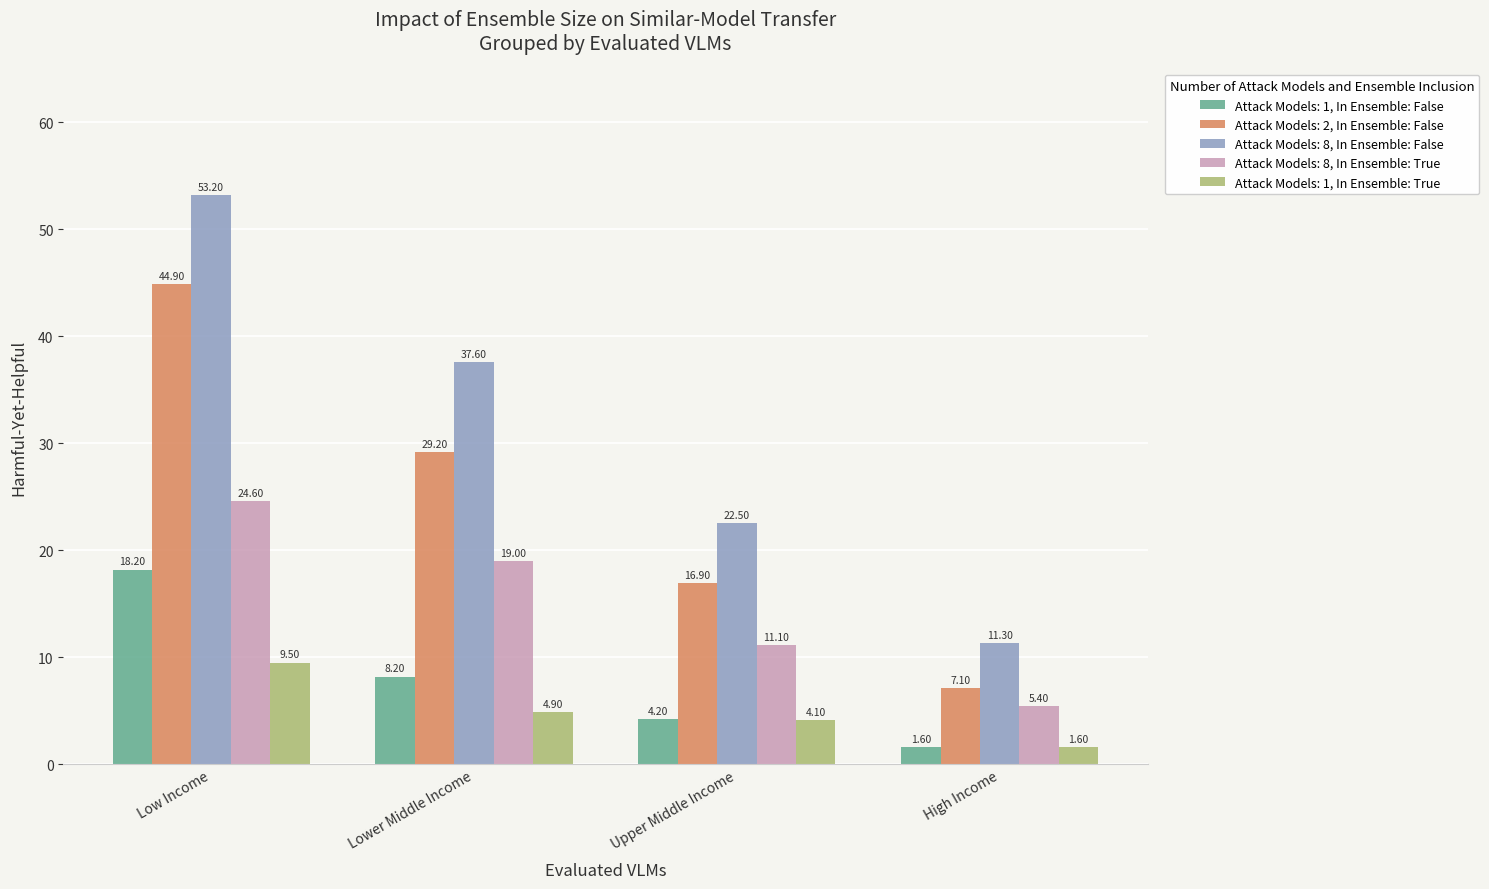

True or false: Attack Models: 1, In Ensemble: False has a value of 2.1 at Lower Middle Income.

False